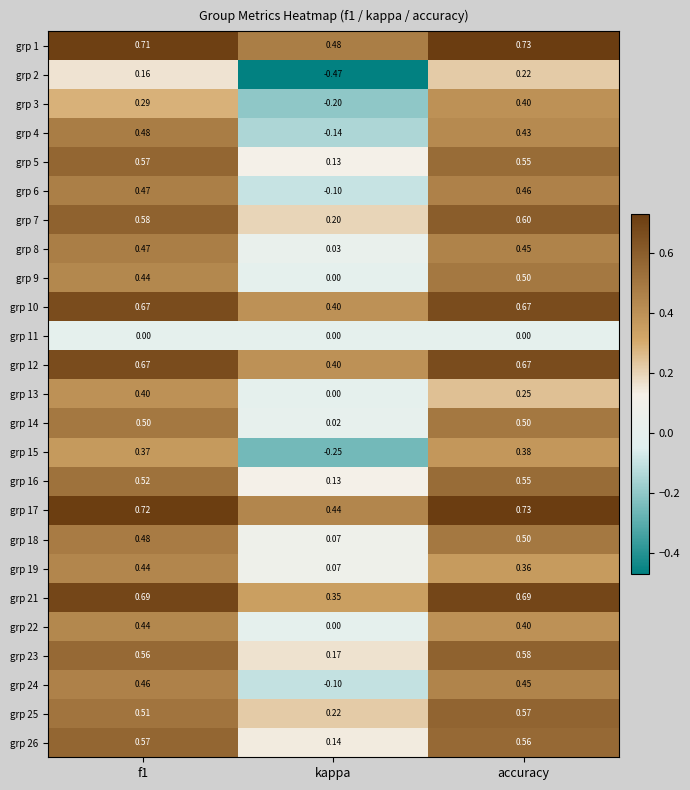

At which category is the sum across all series the highest?

accuracy